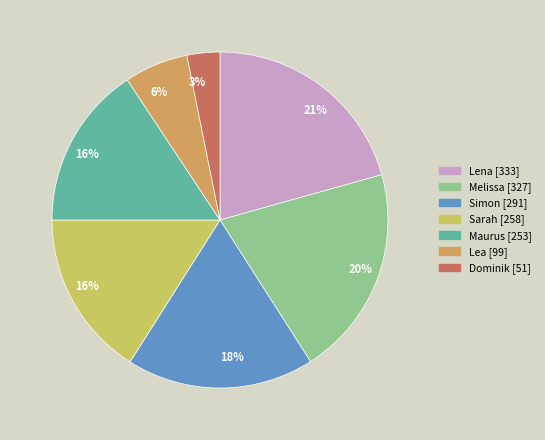

To the nearest percent, what is the average slice percentage?

14%